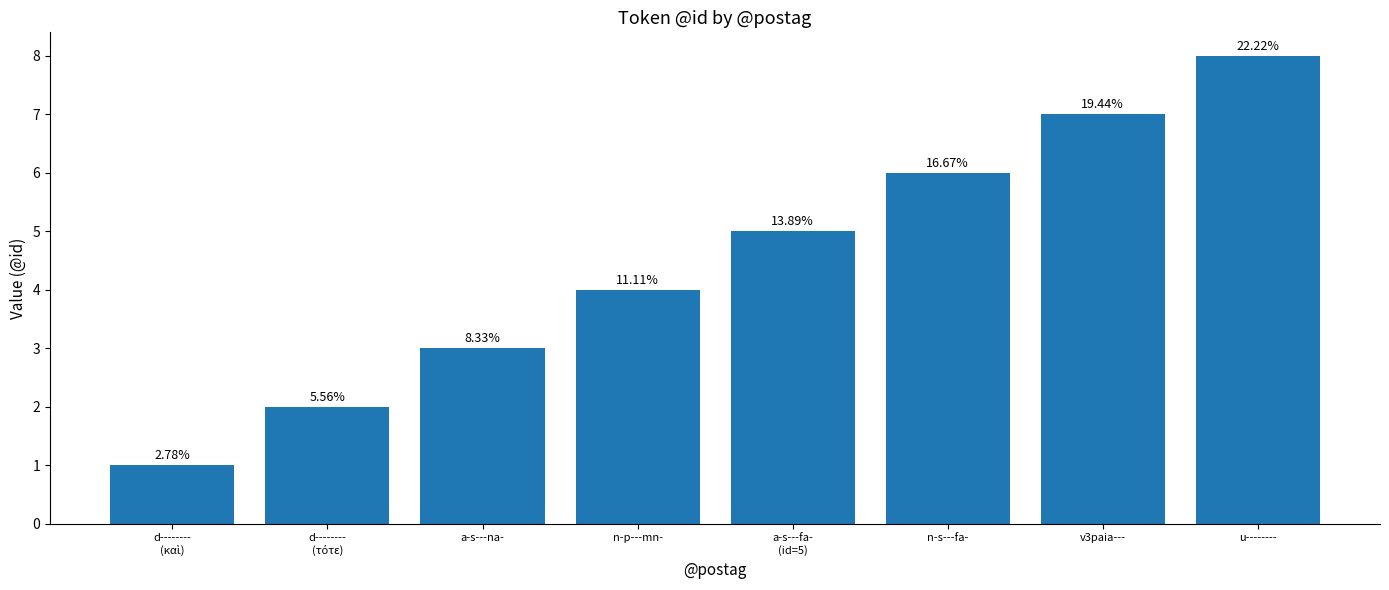

Are the bars horizontal?

No